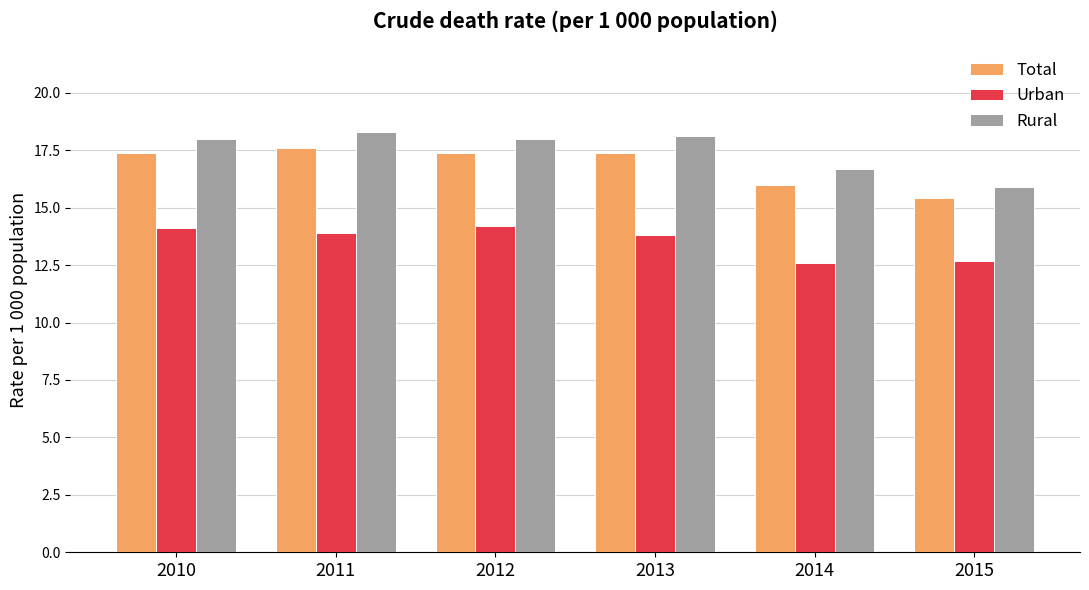

Reading left to right, list all the values displayed in this chart.

Total: 17.4	17.6	17.4	17.4	16.0	15.4
Urban: 14.1	13.9	14.2	13.8	12.6	12.7
Rural: 18.0	18.3	18.0	18.1	16.7	15.9